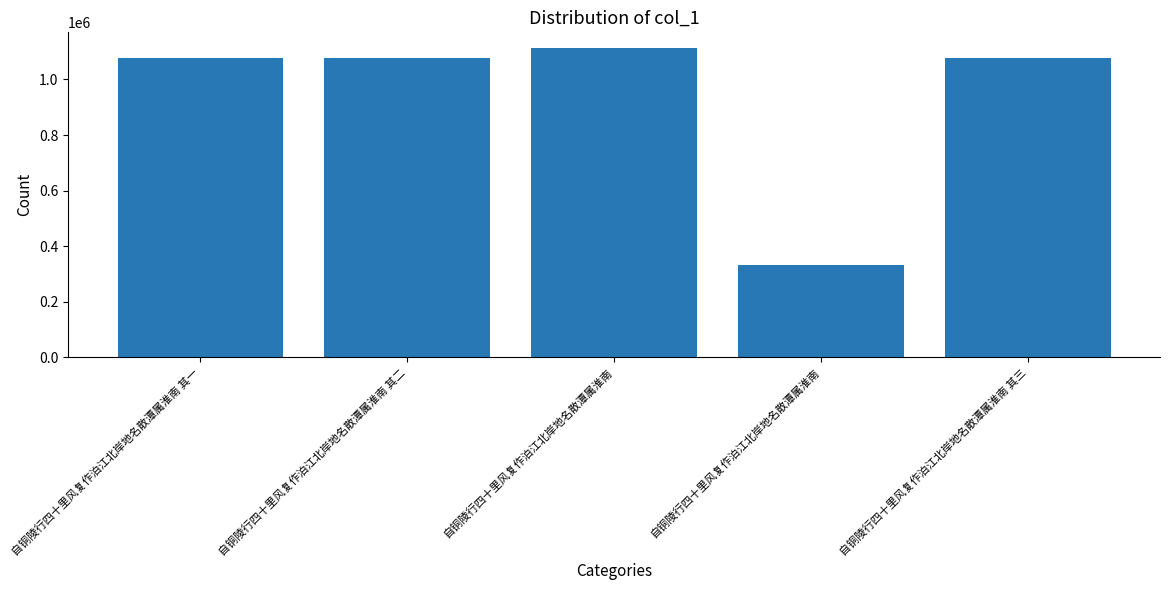

List the labels in order of value, smallest first.

自铜陵行四十里风复作泊江北岸地名散潭属淮南, 自铜陵行四十里风复作泊江北岸地名散潭属淮南 其一, 自铜陵行四十里风复作泊江北岸地名散潭属淮南 其二, 自铜陵行四十里风复作泊江北岸地名散潭属淮南 其三, 自铜陵行四十里风复作泊江北岸地名散潭属淮南